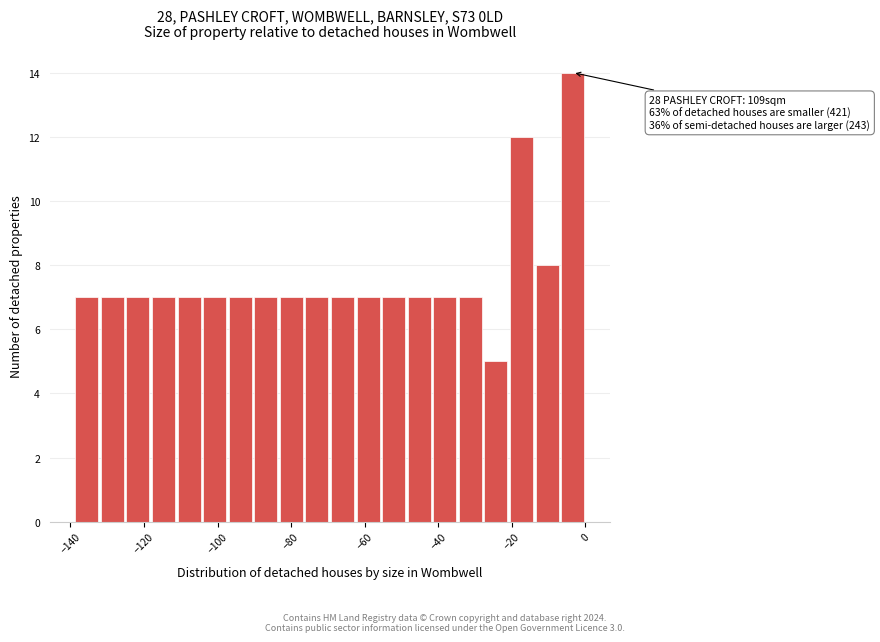

Read against the x-axis, roughly where is the centre of the tallest bar?

-4